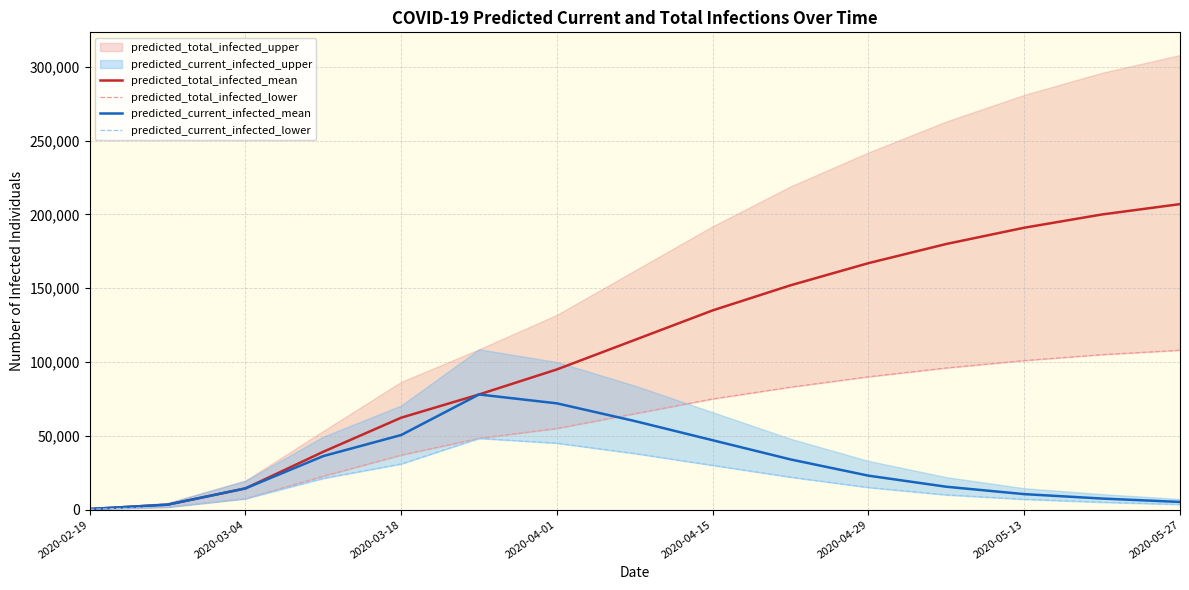

What is the maximum value for predicted_total_infected_mean?

207000